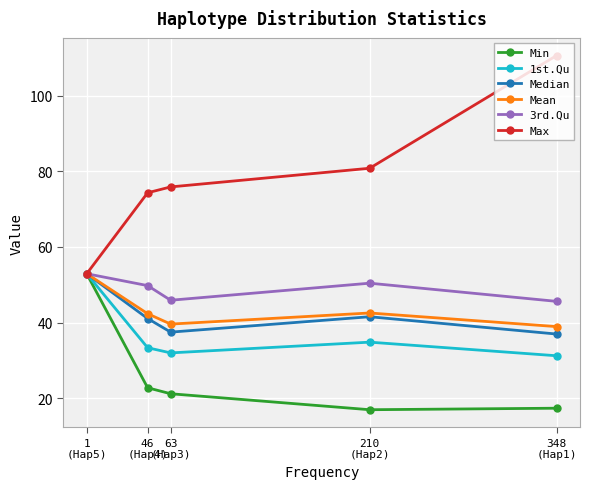

What value does the 1st.Qu series have at 46
(Hap4)?

33.4